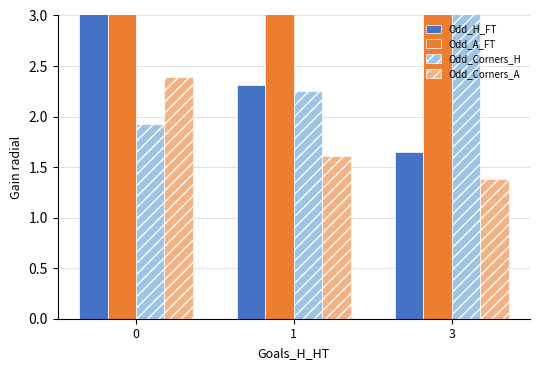

List the labels in order of Odd_Corners_H value, largest first.

3, 1, 0